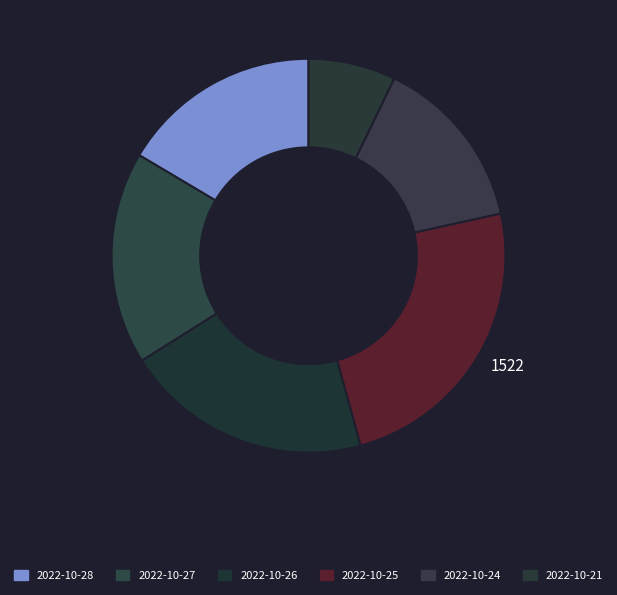

To the nearest percent, what is the difference between the largest and smallest slice percentages?

17%